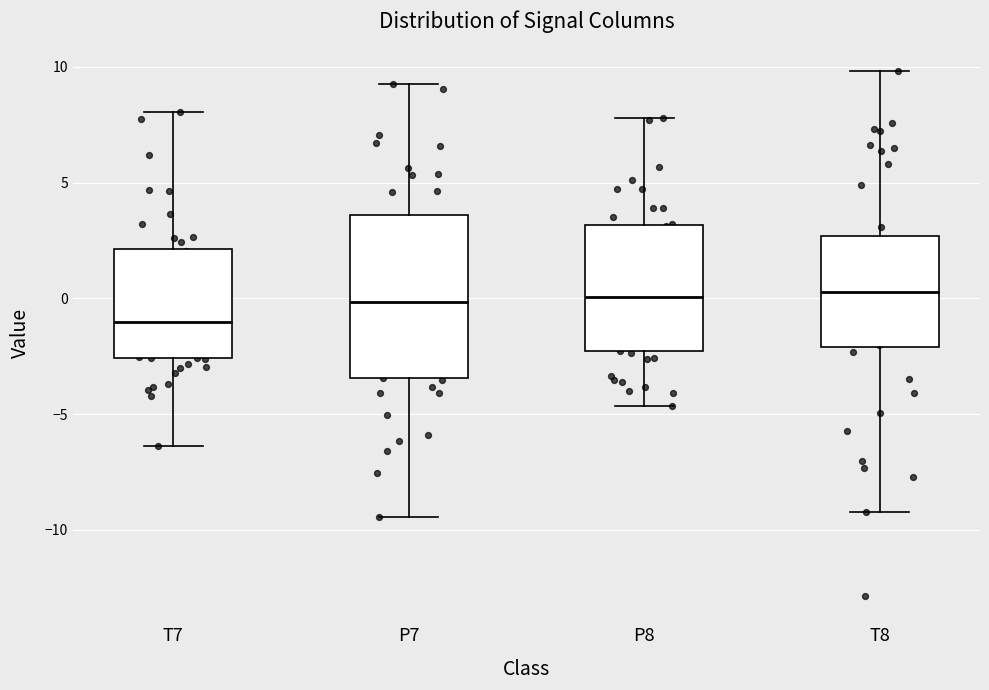

Which box is the tallest, from its lower edge to its upper edge?

P7